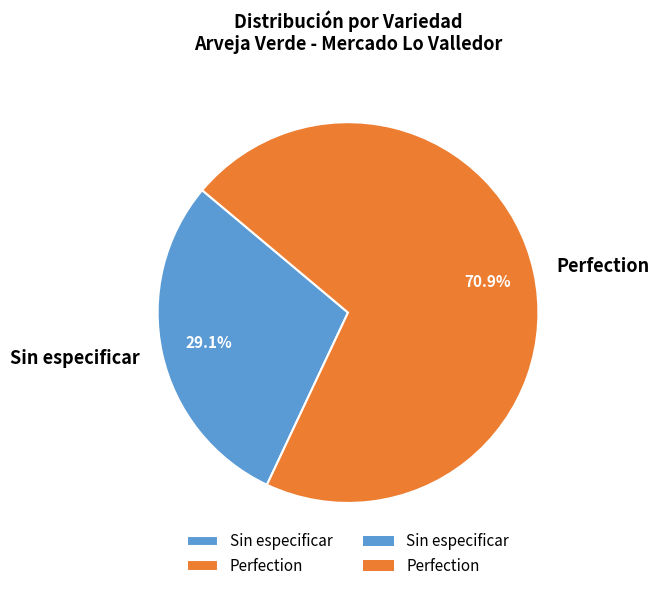

Is there any slice that represents more than half of the pie?

Yes